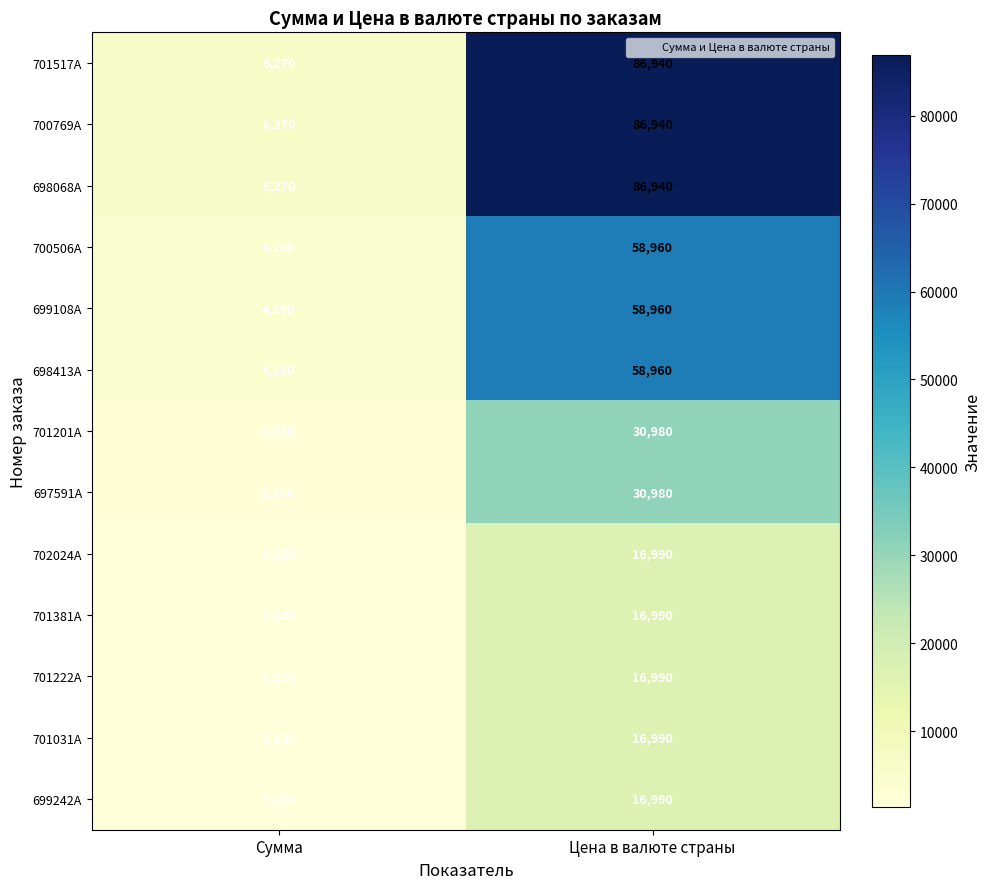

What is the approximate value of 700769A at Цена в валюте страны, to the nearest 10?

86940